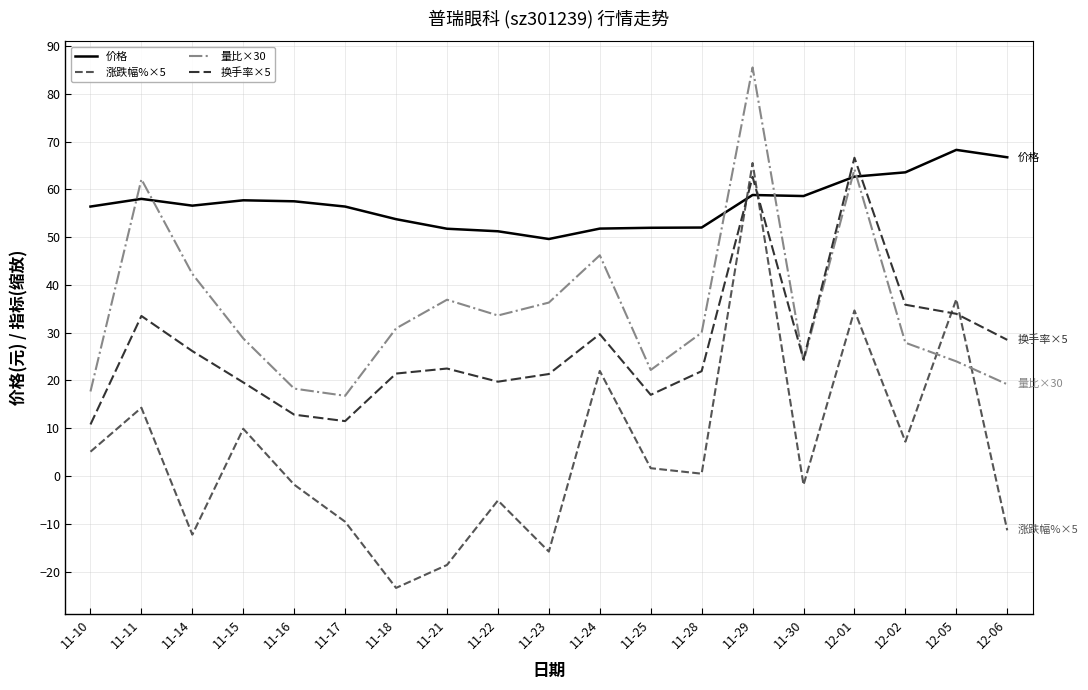

Between which two adjacent categories do 换手率×5 and 价格 first intersect?

11-28 and 11-29